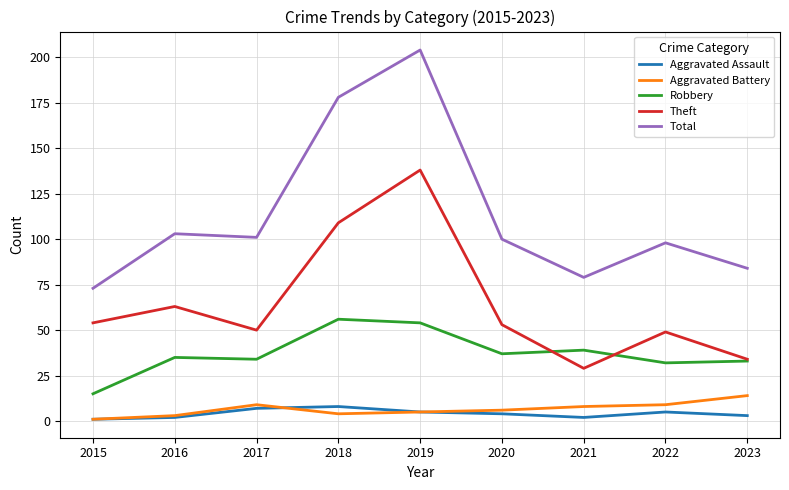

What is the approximate value of Total at 2017?

101